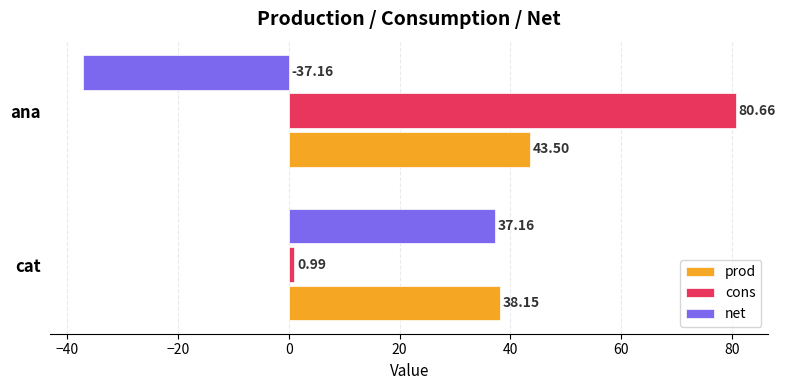

Which category has the lowest value across all series?

ana